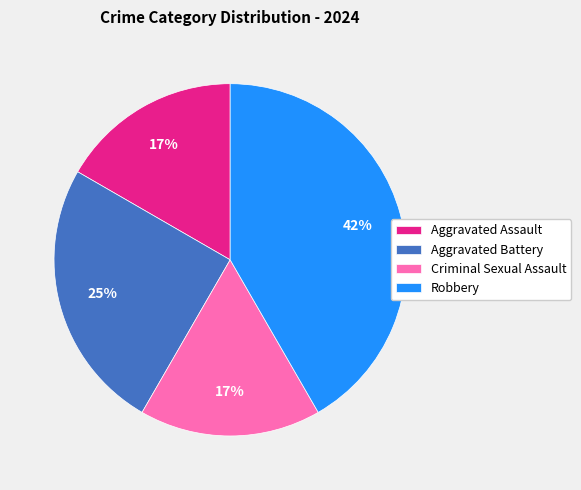

Does Criminal Sexual Assault represent more than half of the total?

No